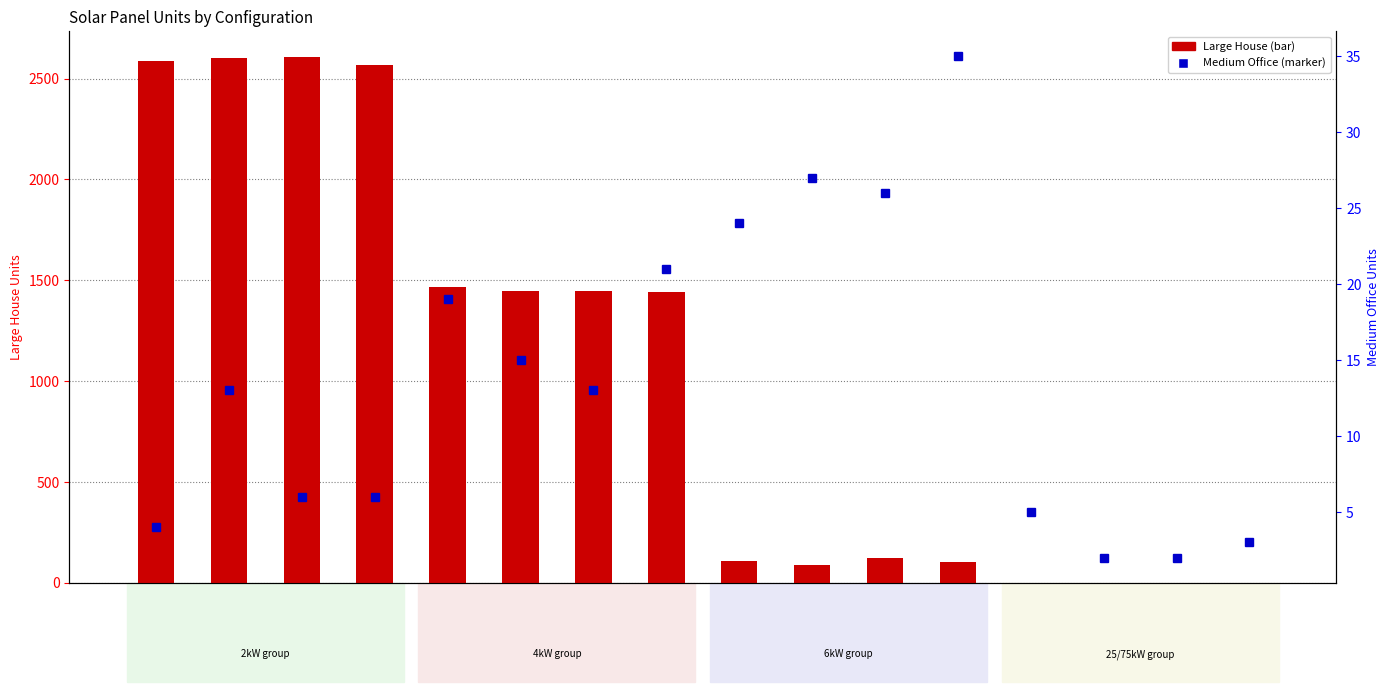

The value of Medium Office at 25kW_S is 5. True or false?

True